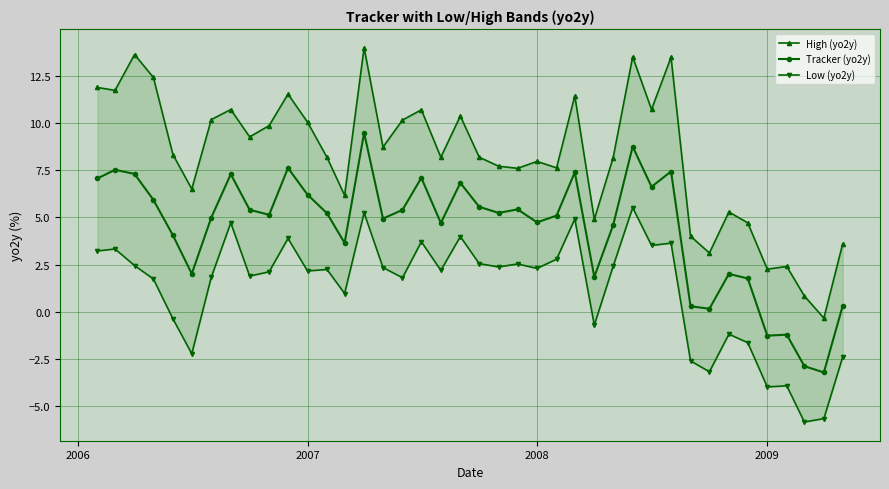

What is the maximum value for Tracker (yo2y)?

9.5